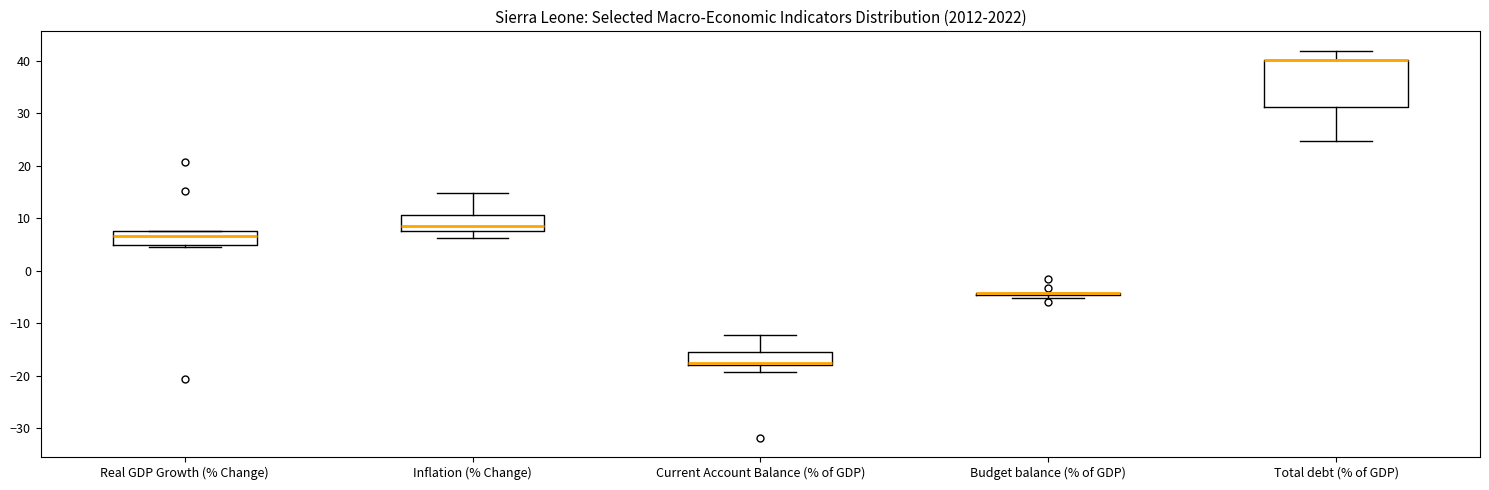

Which box is the tallest, from its lower edge to its upper edge?

Total debt (% of GDP)